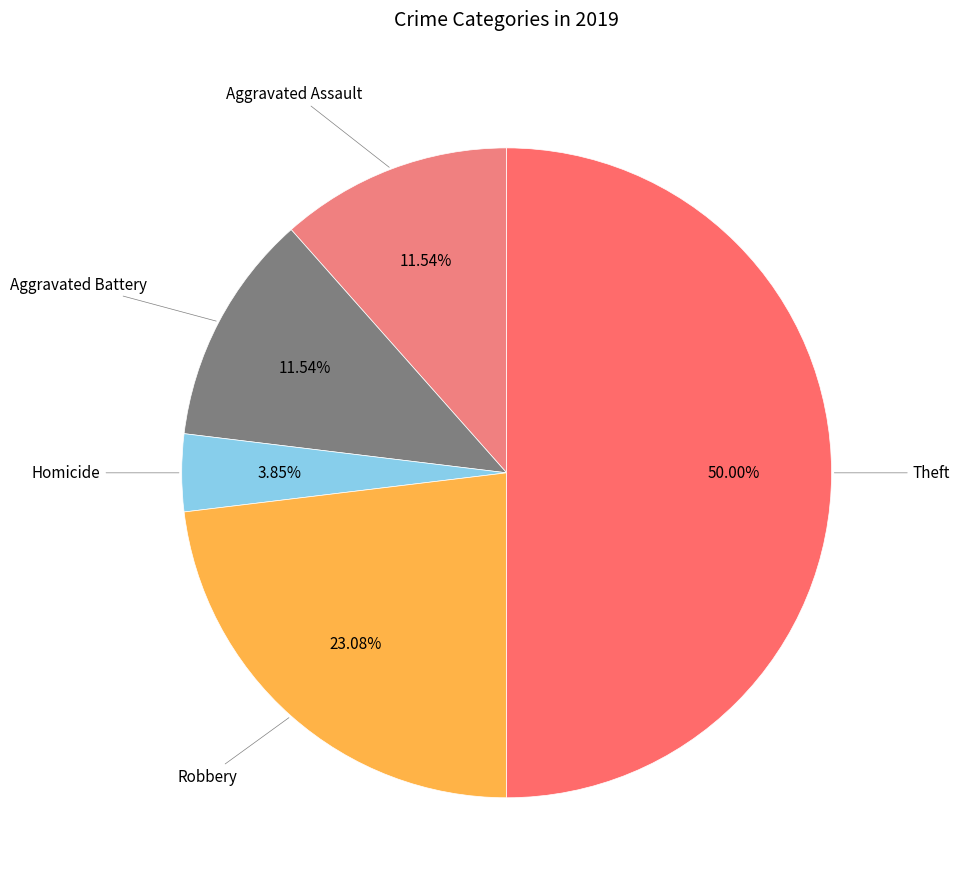

Count the number of slices in the pie.

5